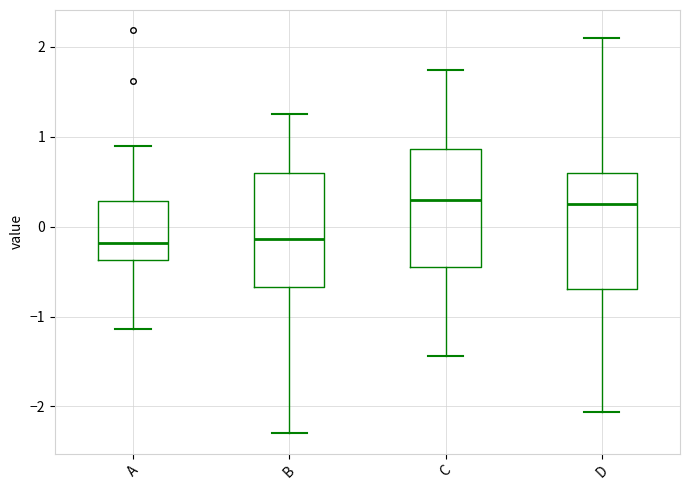

Where is the upper edge of the box for C on the y-axis? The values are not printed on the chart, so give them approximately, as read against the axis.

0.9